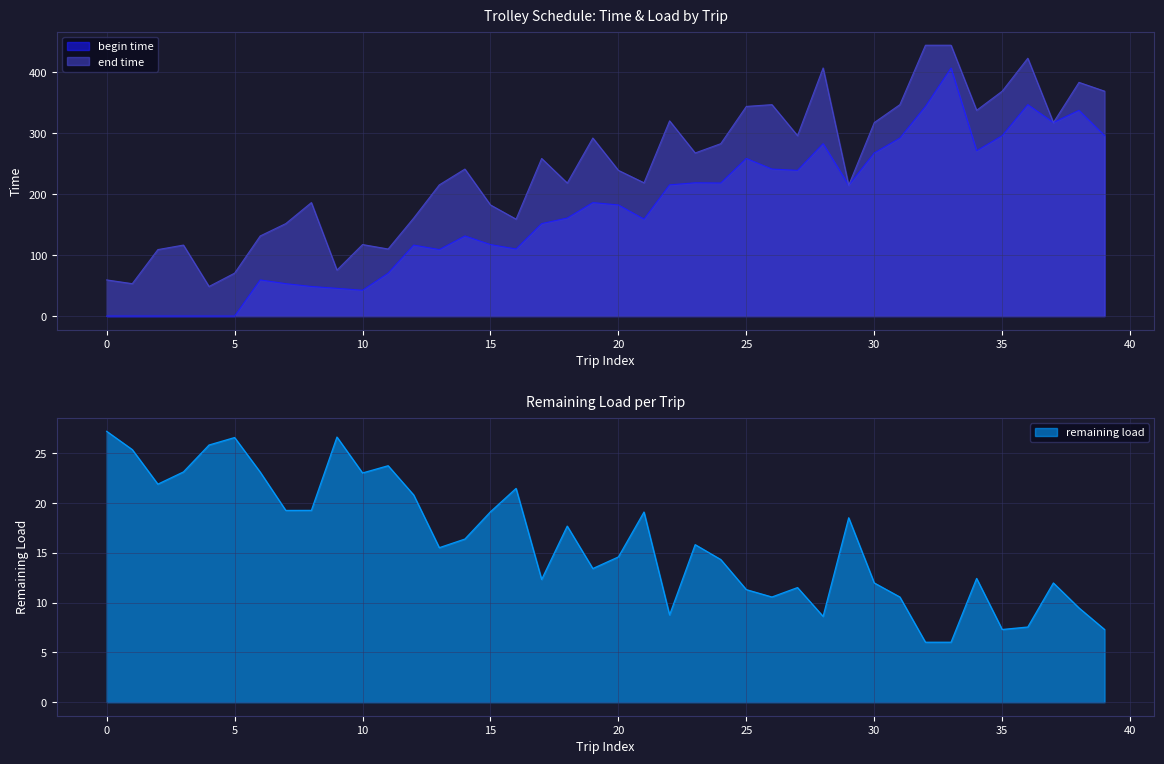

True or false: begin time has a value of 53.2 at 3.

True